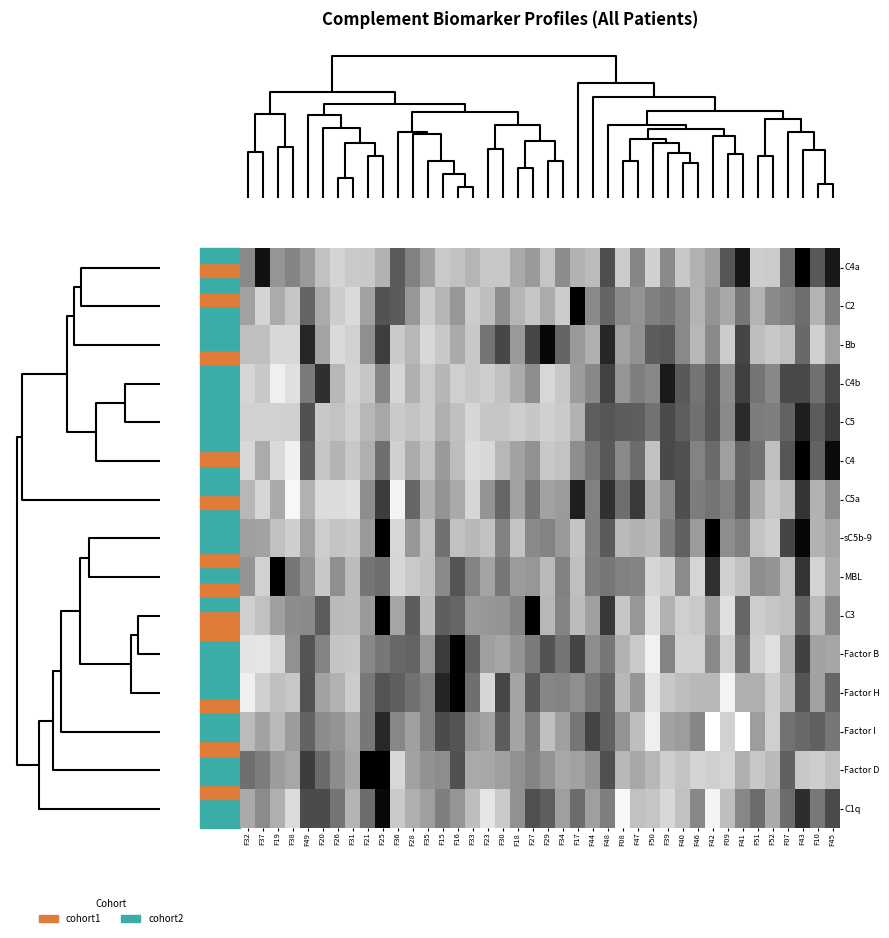

List the series in order of their peak value, highest first.

C2, MBL, C3, Factor D, sC5b-9, C4a, Factor B, C4, Factor H, Bb, C1q, C4b, C5, C5a, Factor I